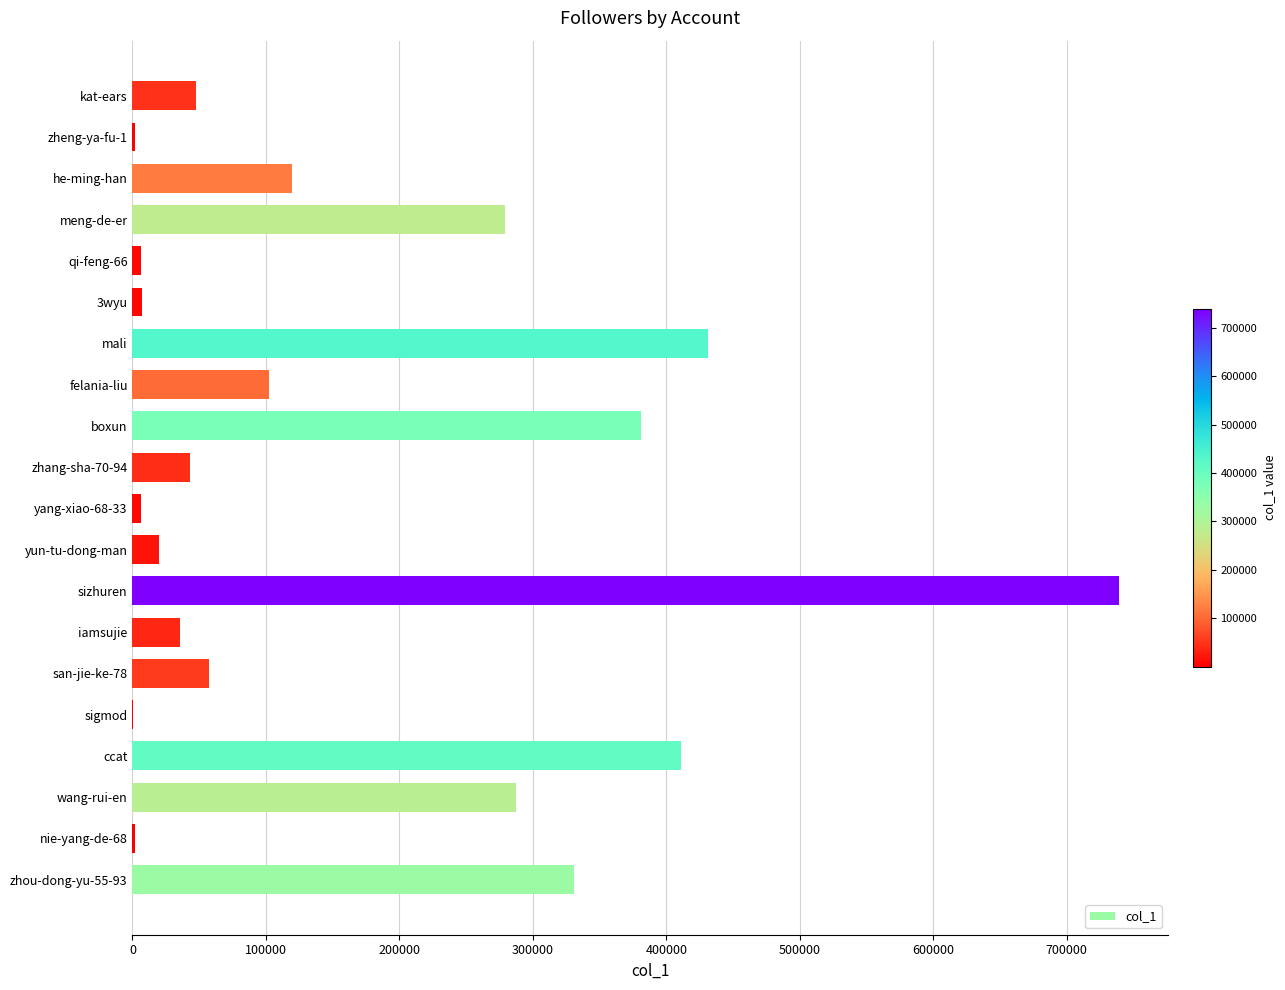

The value at meng-de-er is 413887. True or false?

False